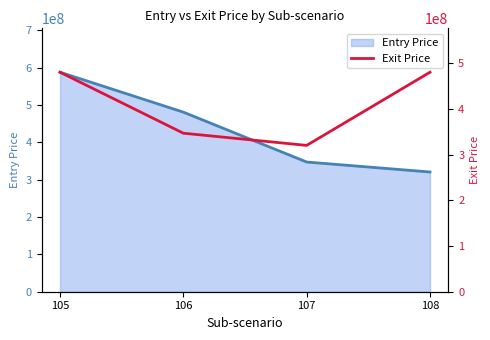

What is the highest value of the Entry Price series?

587618450.0